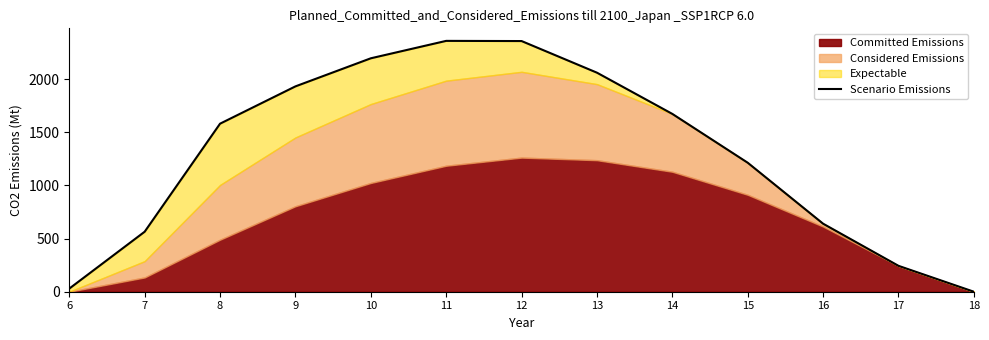

Between 13 and 6, which is larger?

13